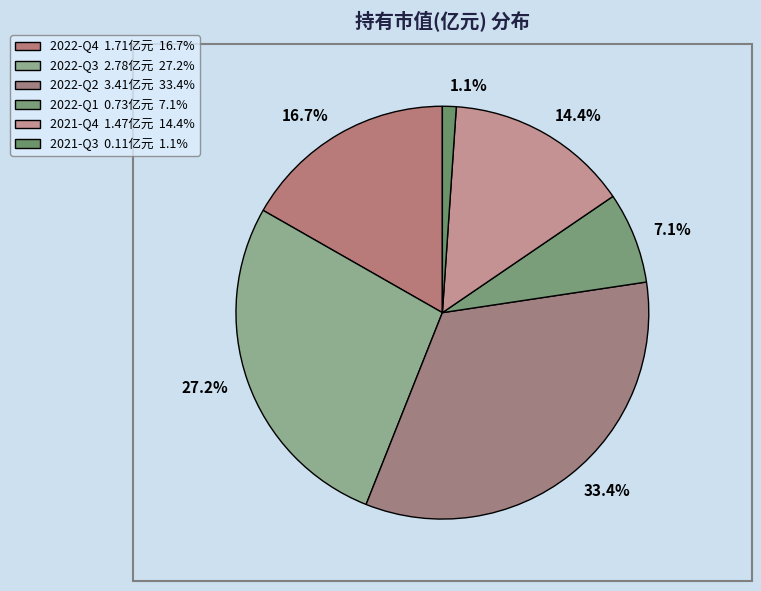

To the nearest percent, what portion does 2021-Q4 represent?

14%